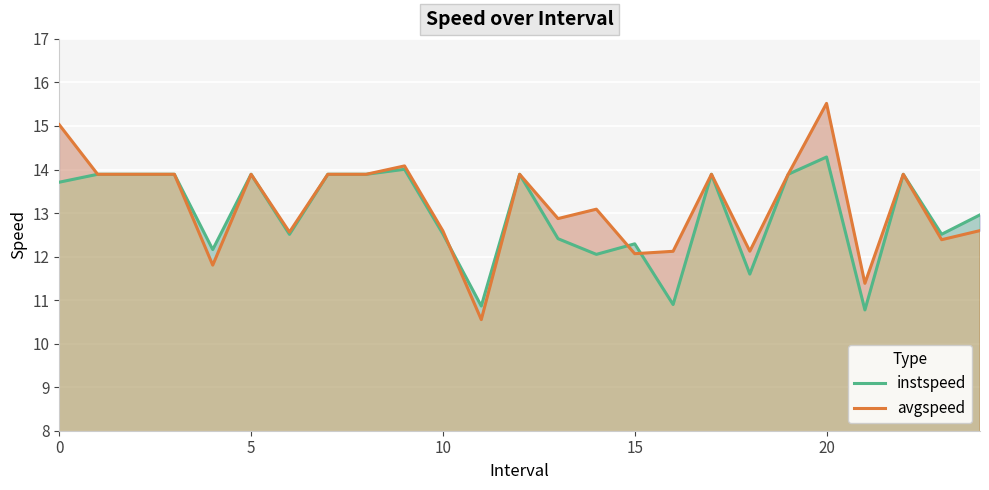

True or false: instspeed has more than 1 points higher than both neighbors.

True